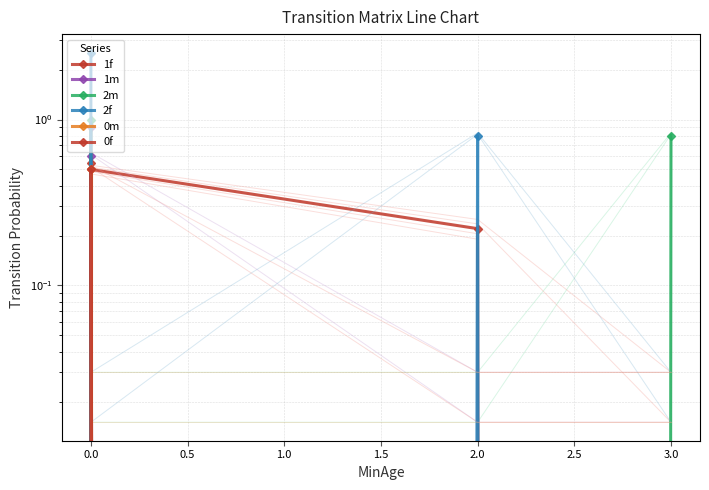

Which has a higher value, 0.5 or 1.5?

0.5